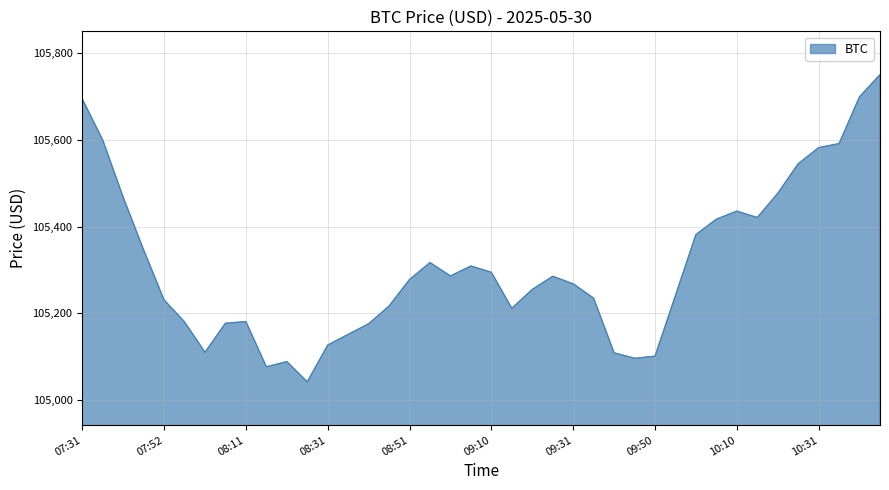

What is the difference between the maximum and minimum values?

708.7